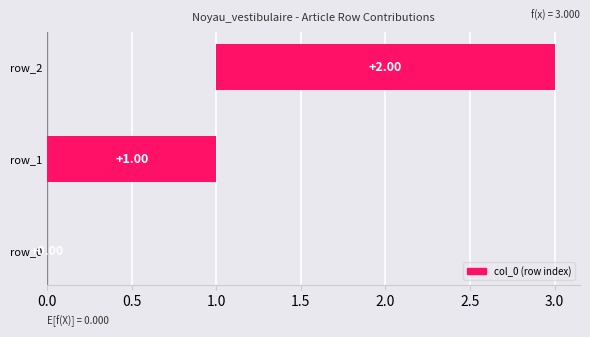

Reading left to right, extract all data points from this chart.

0	1	2